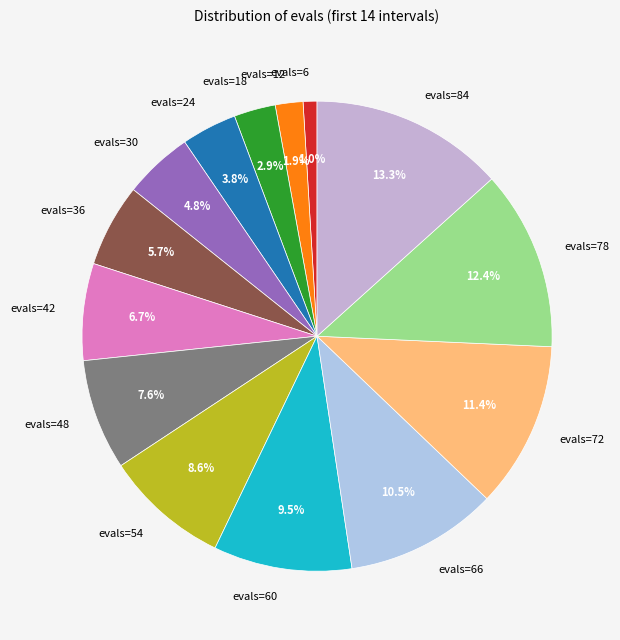

What percentage do evals=18 and evals=84 together represent?

16.2%